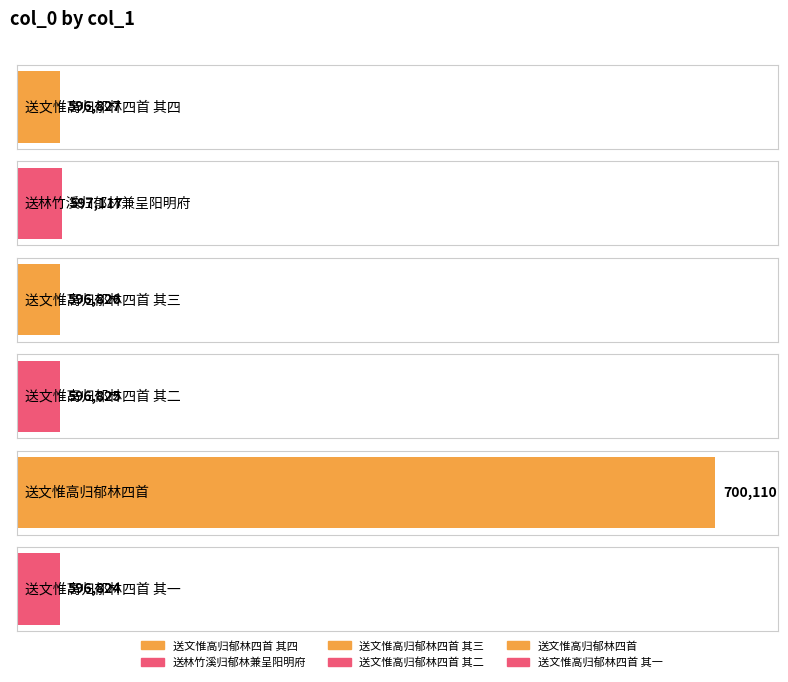

How many values are below 596827?

3